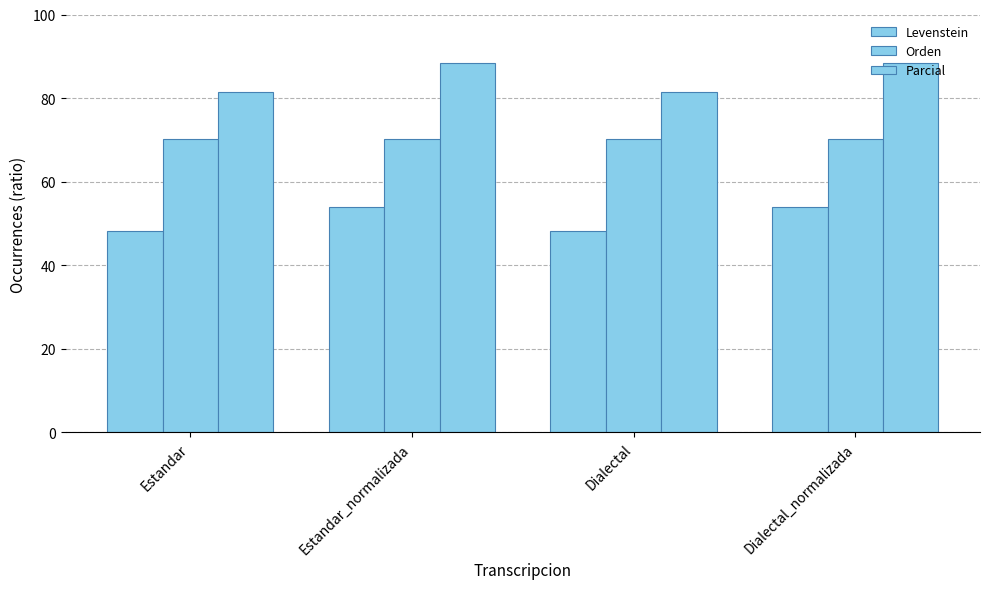

What is the total value across all series at Dialectal?

199.8